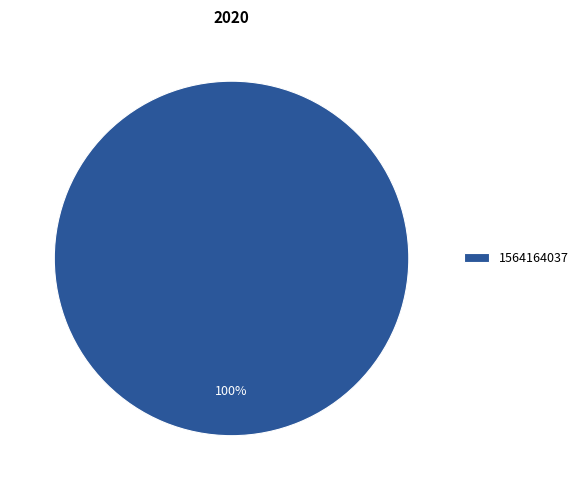

The 1564164037 slice represents 100% of the pie. True or false?

True